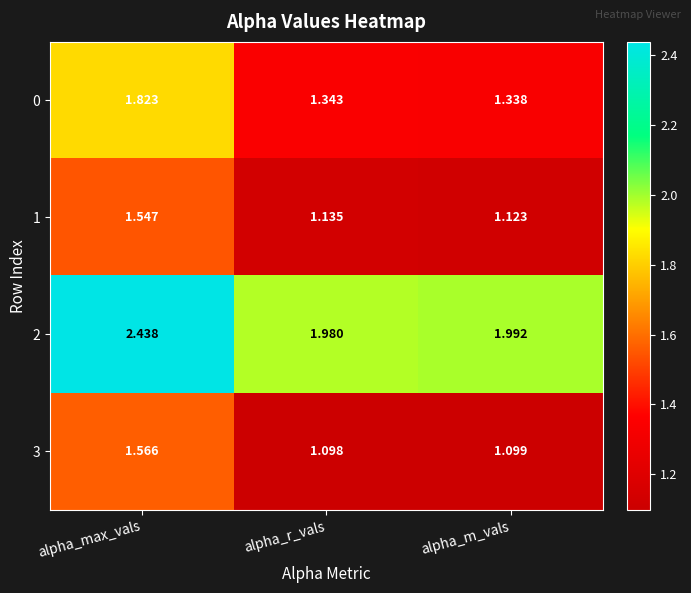

Is the value of 2 at alpha_m_vals greater than the value of 3 at alpha_max_vals?

Yes